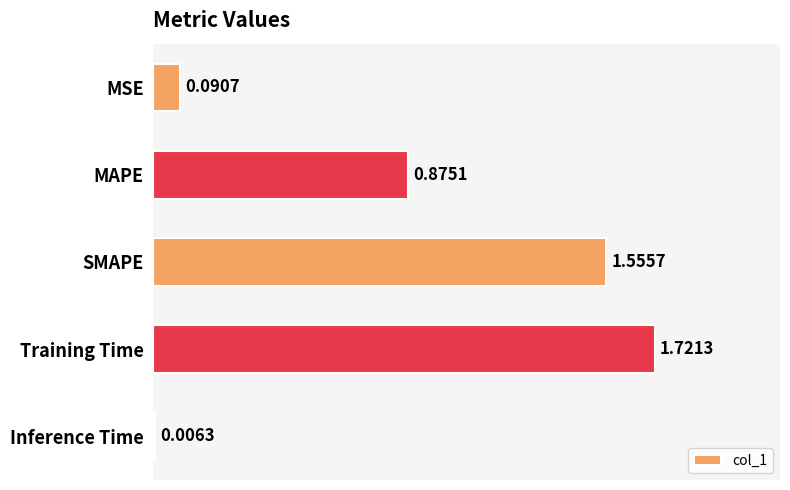

Are the bars grouped side by side (vs. stacked)?

No